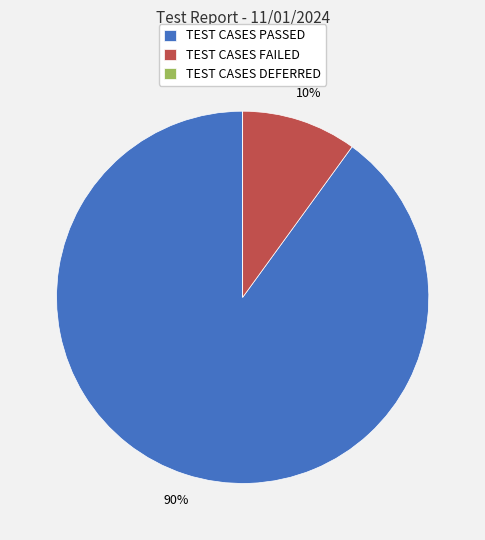

Rank the categories by value from highest to lowest.

TEST CASES PASSED, TEST CASES FAILED, TEST CASES DEFERRED